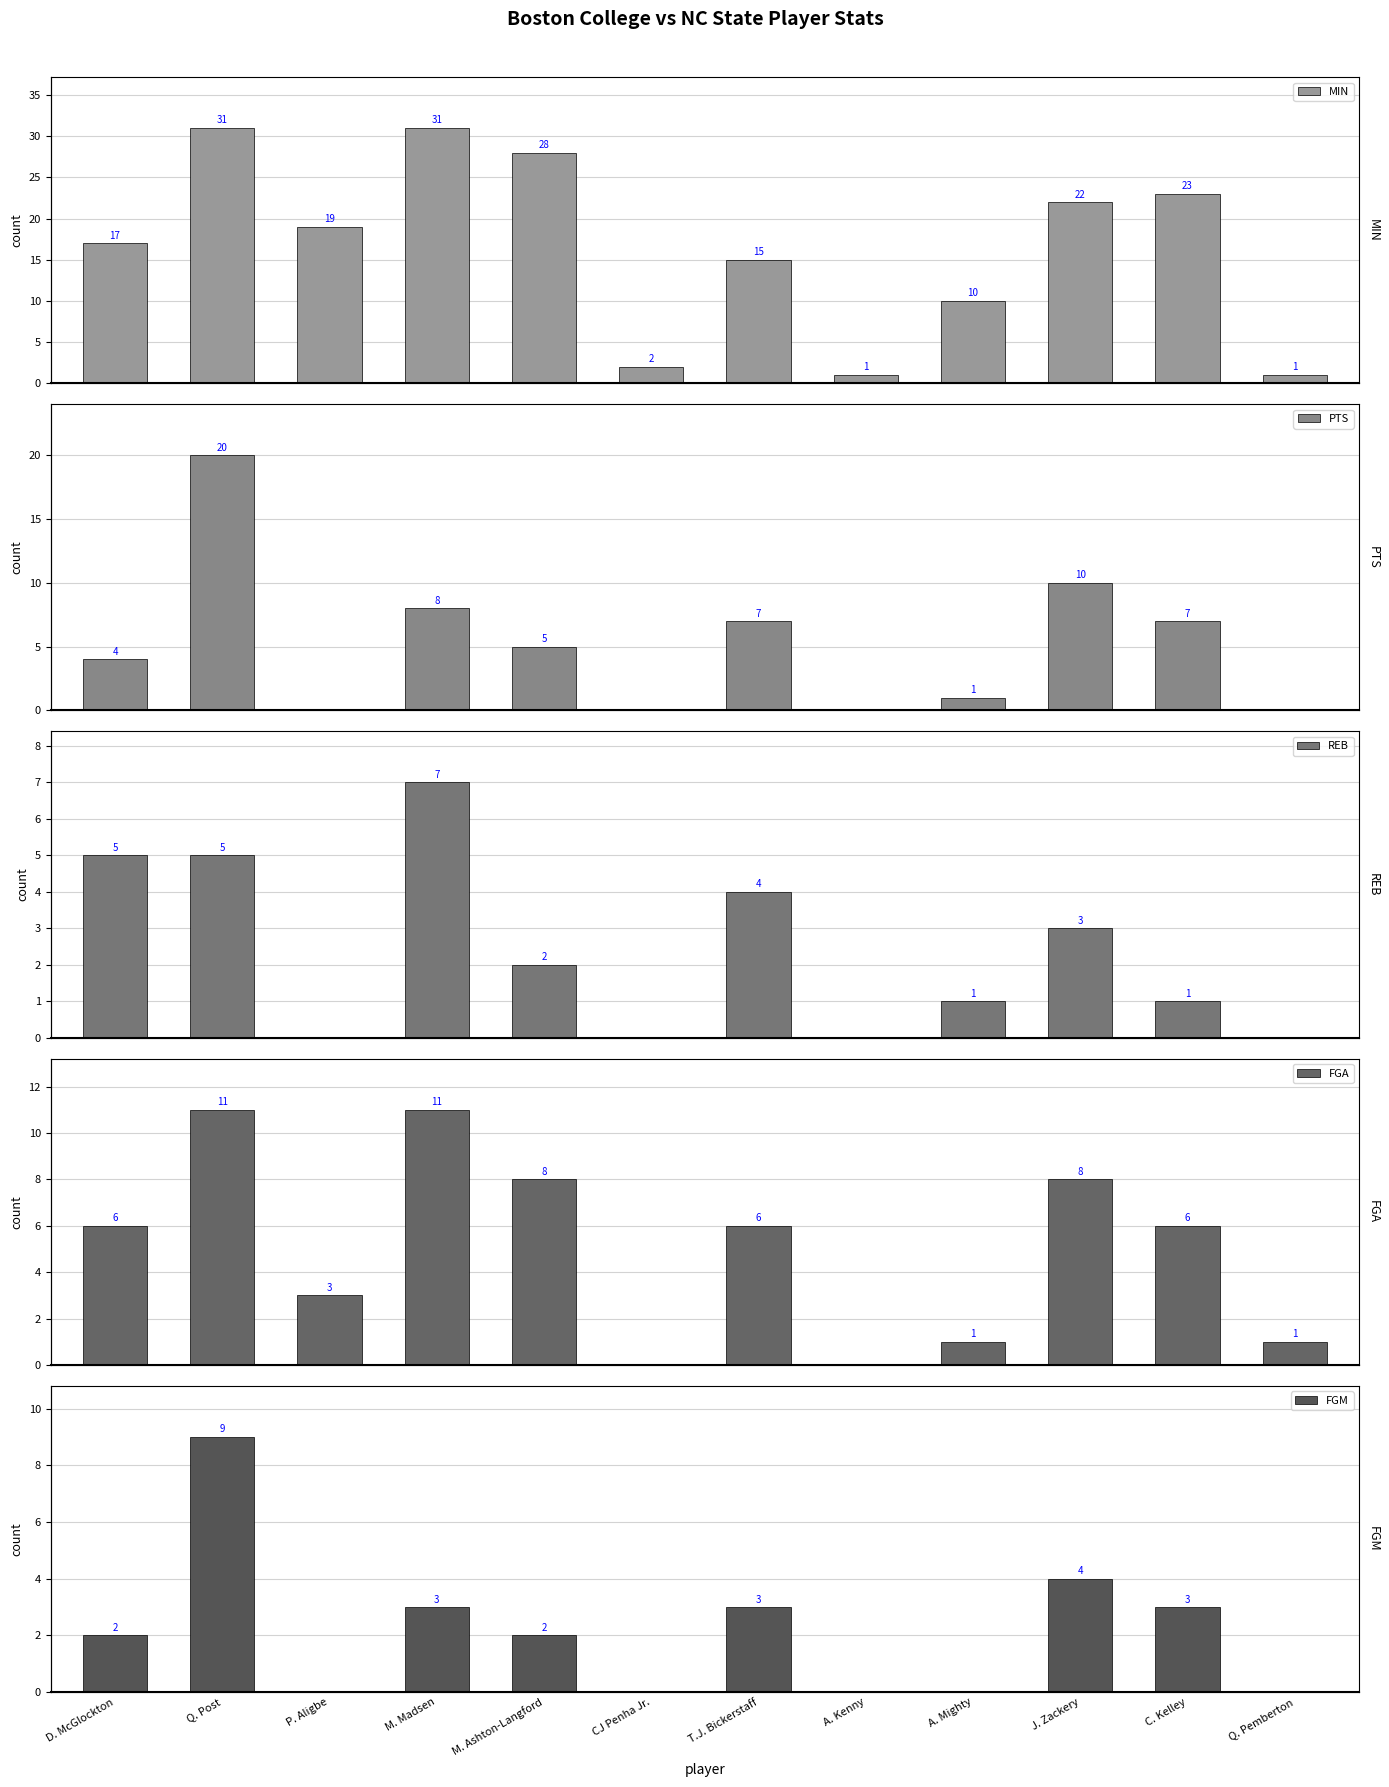

The PTS series shows 7 at P. Aligbe. True or false?

False